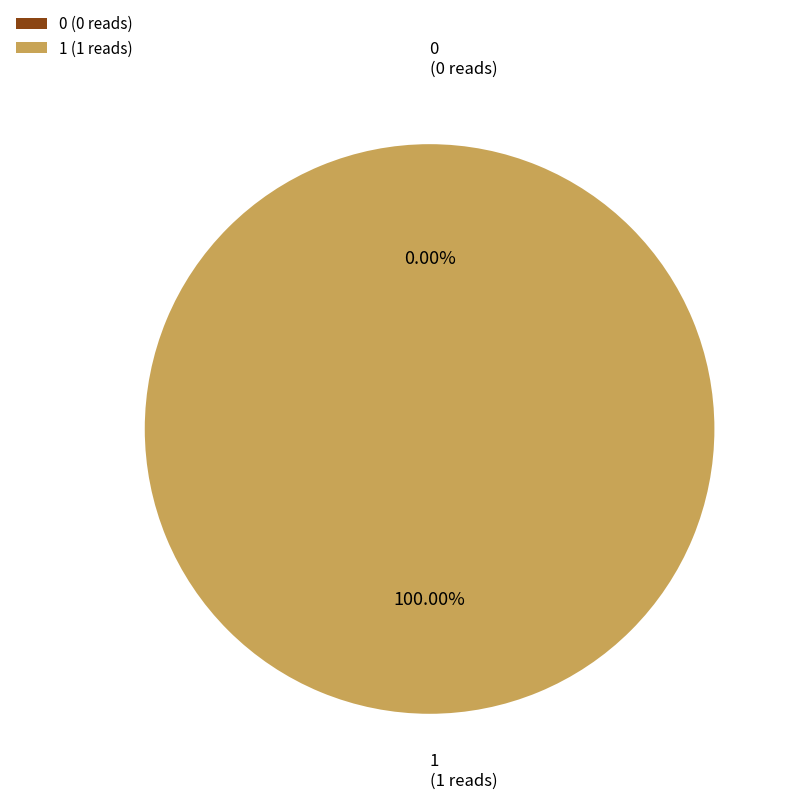

What is the total percentage of 0 and 1?

100.0%